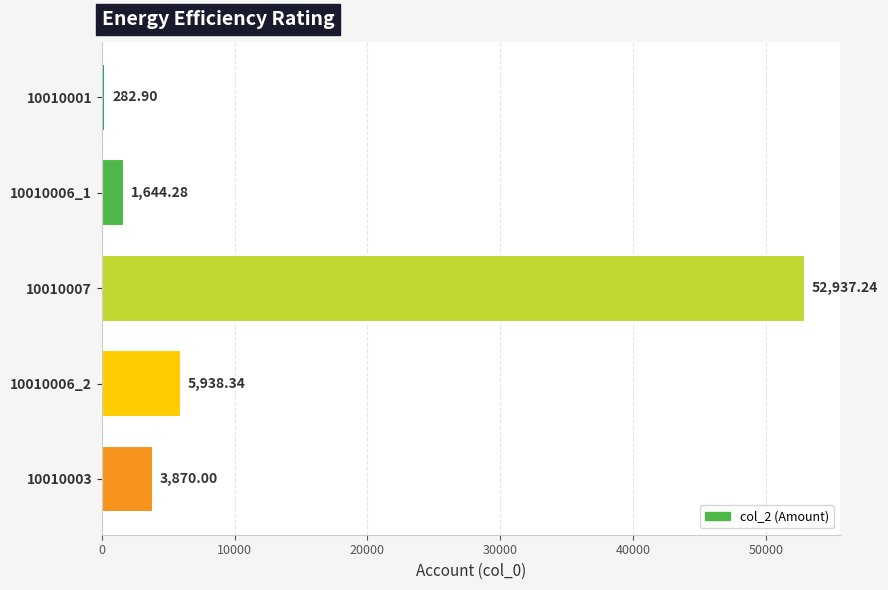

List the labels in order of value, smallest first.

10010001, 10010006_1, 10010003, 10010006_2, 10010007